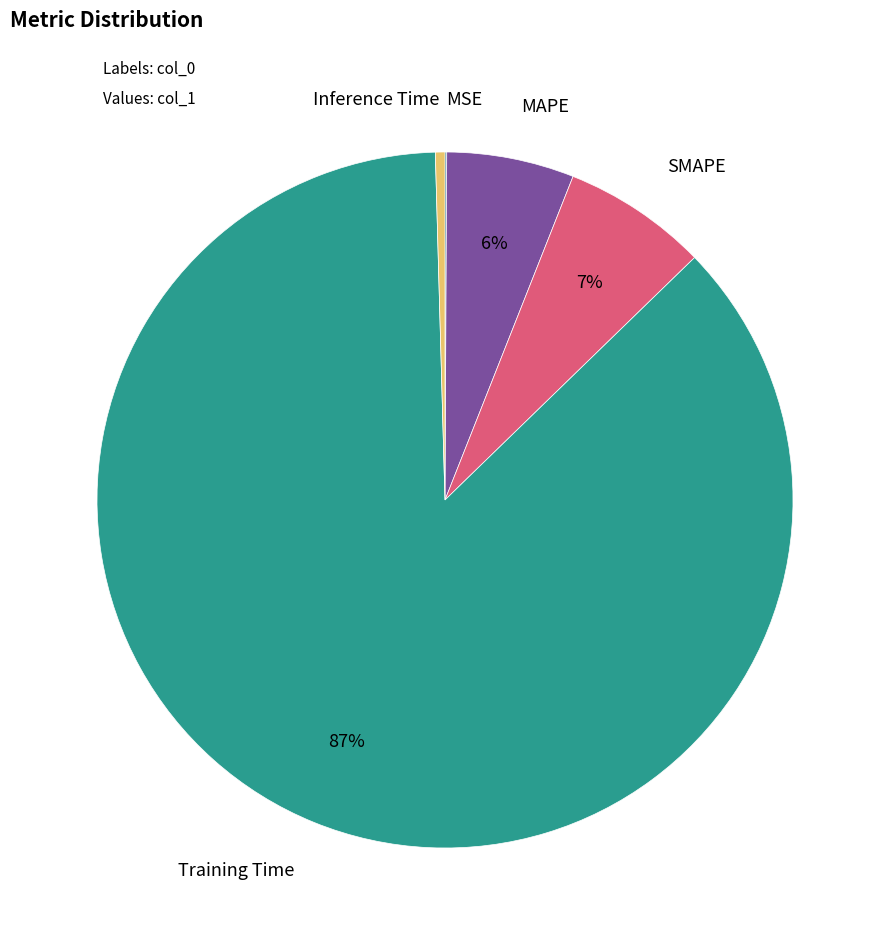

Is there any slice that represents more than half of the pie?

Yes